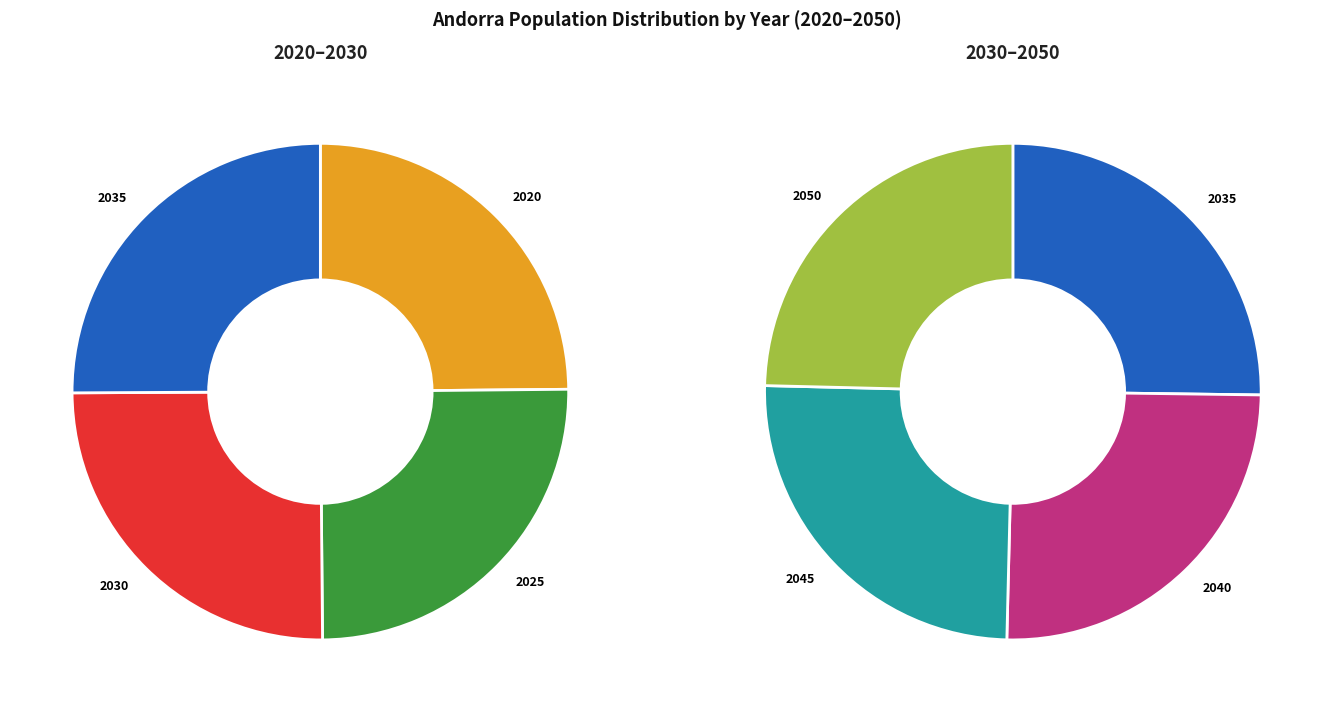

To the nearest percent, what percentage of the pie is 2050?

14%